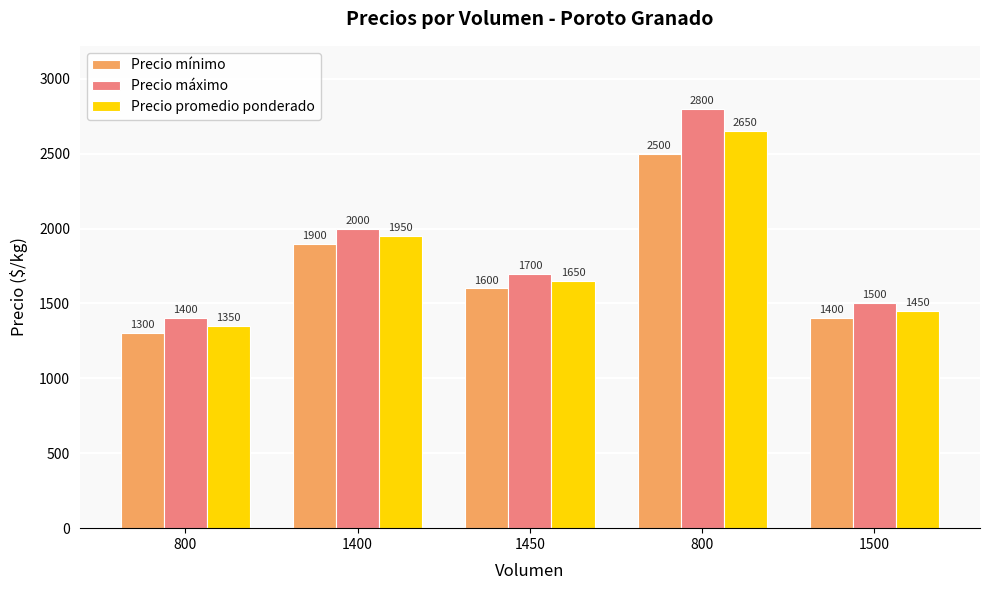

At 800, list the series in order from largest to smallest.

Precio máximo, Precio promedio ponderado, Precio mínimo